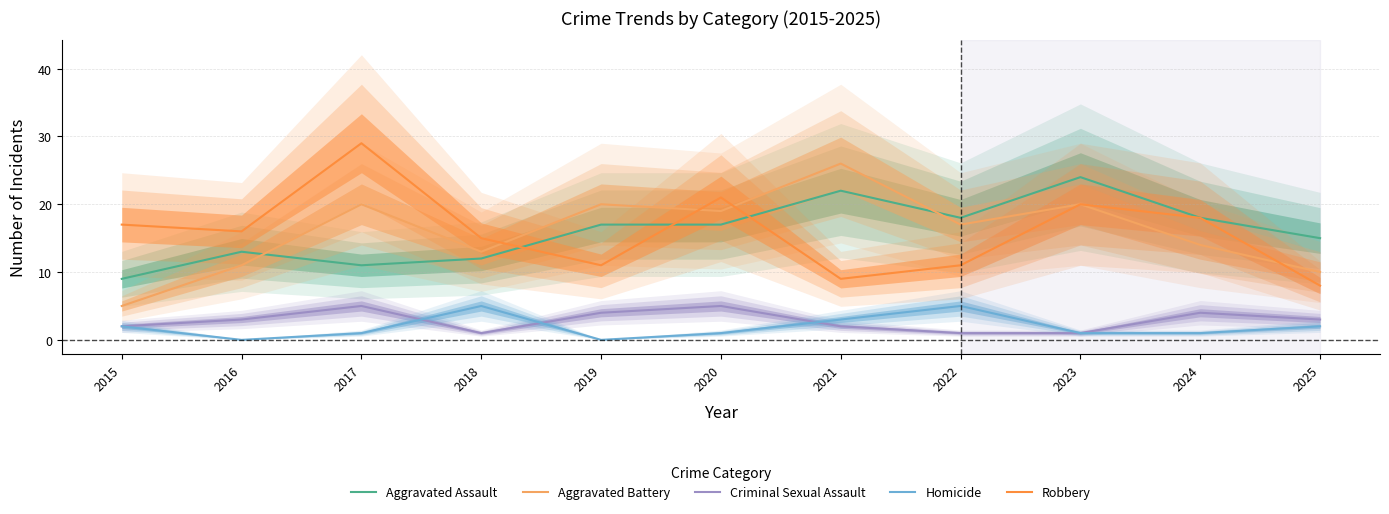

Reading left to right, list all the values displayed in this chart.

Aggravated Assault: 9	13	11	12	17	17	22	18	24	18	15
Aggravated Battery: 5	11	20	13	20	19	26	17	20	14	10
Criminal Sexual Assault: 2	3	5	1	4	5	2	1	1	4	3
Homicide: 2	0	1	5	0	1	3	5	1	1	2
Robbery: 17	16	29	15	11	21	9	11	20	18	8